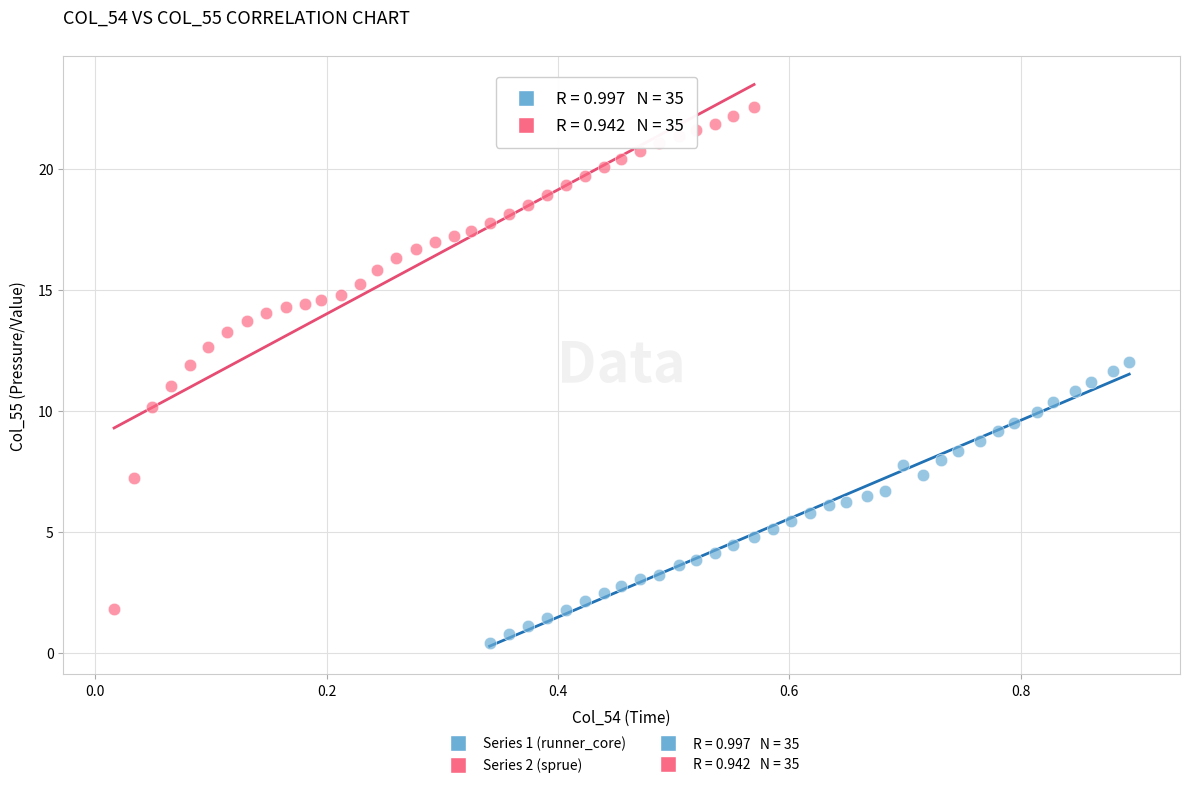

Which series has the widest spread of Y values?

Series 2 (sprue)